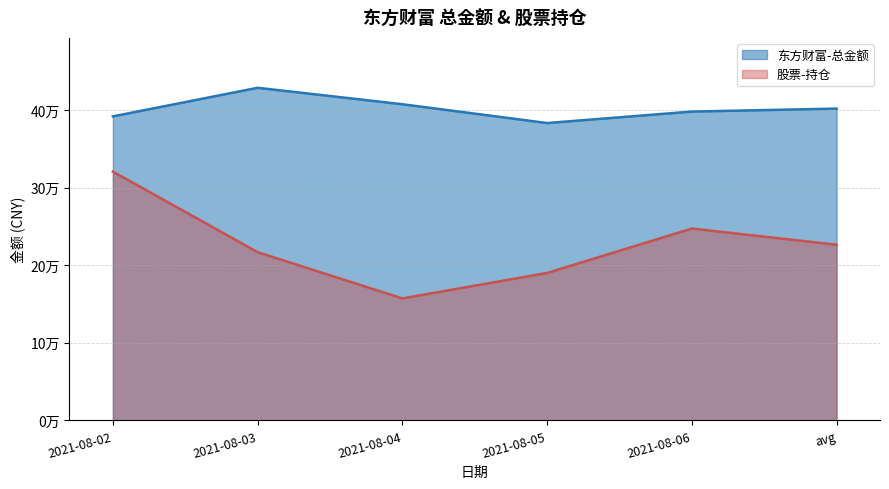

Rank the series at 2021-08-05 from lowest to highest value.

股票-持仓, 东方财富-总金额